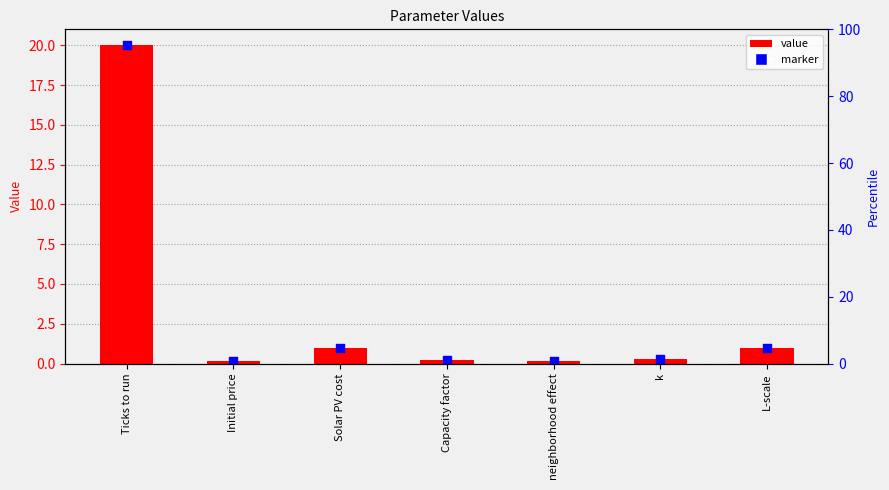

What are all the series names shown in the legend?

value, marker